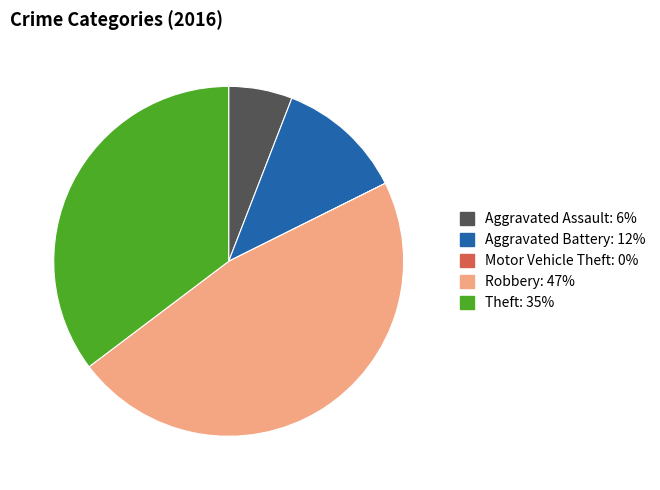

Which slice is the largest?

Robbery